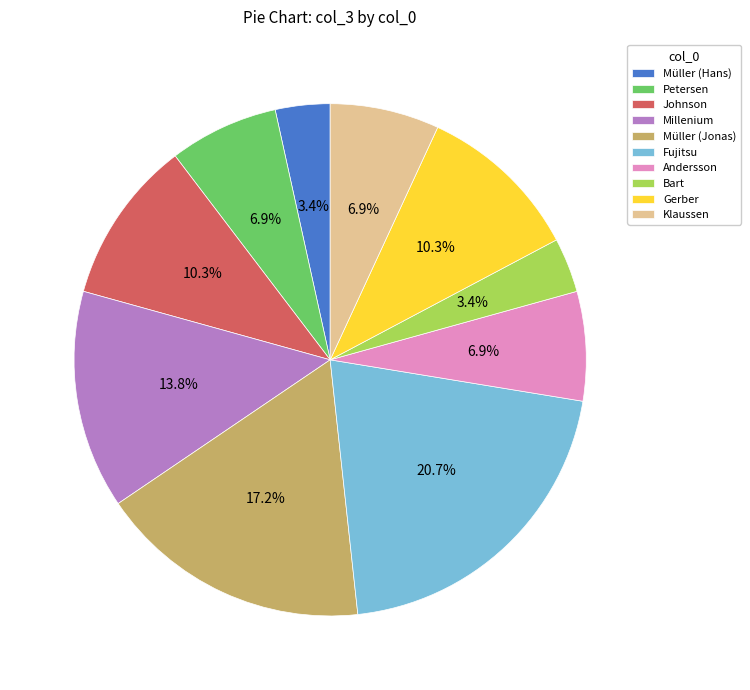

To the nearest percent, what percentage of the pie is Müller (Jonas)?

17%